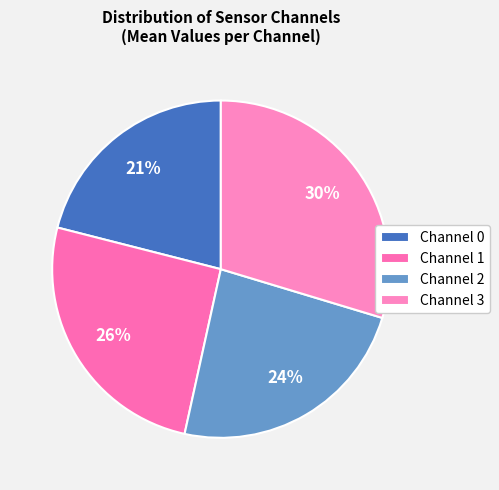

Count the number of slices in the pie.

4